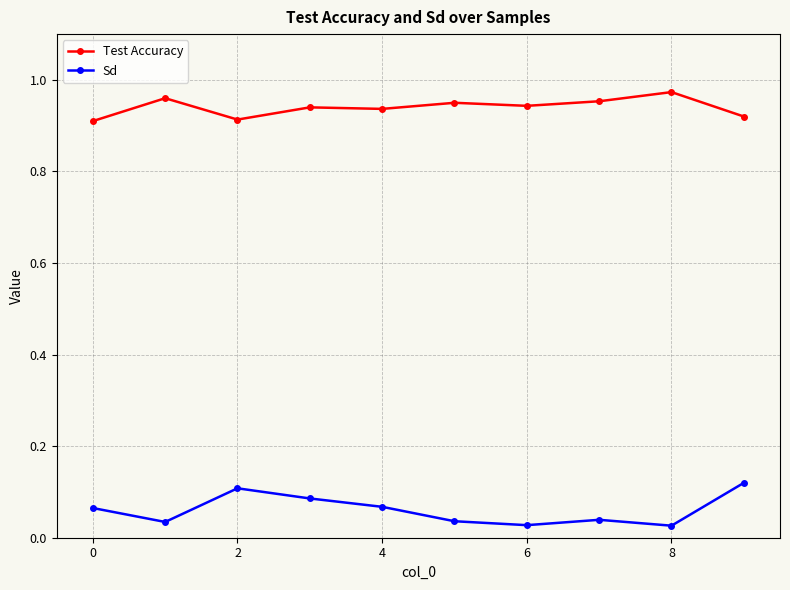

True or false: Sd and Test Accuracy intersect in this chart.

False